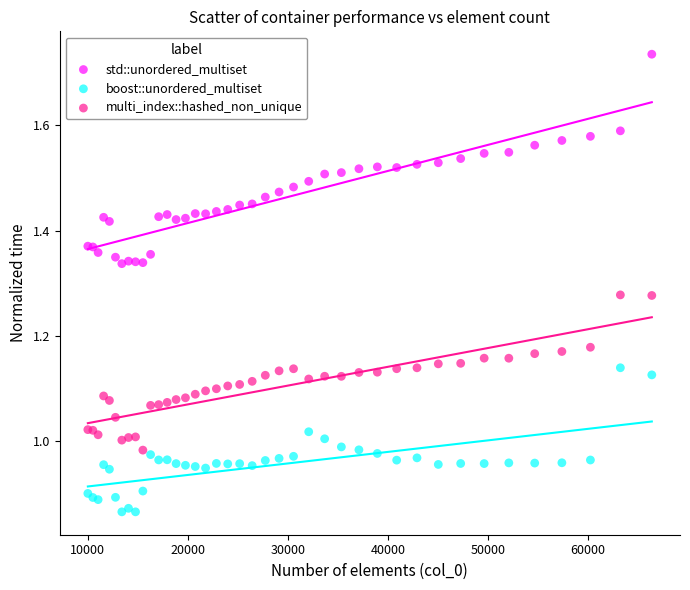

What is the X range (max minus min) for the scatter plot?

56358.0